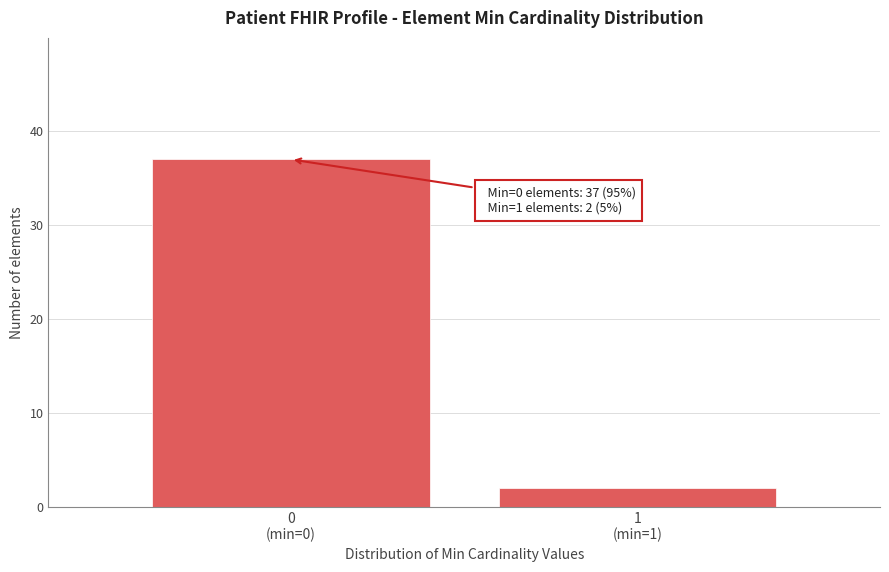

Reading left to right, extract all data points from this chart.

37	2